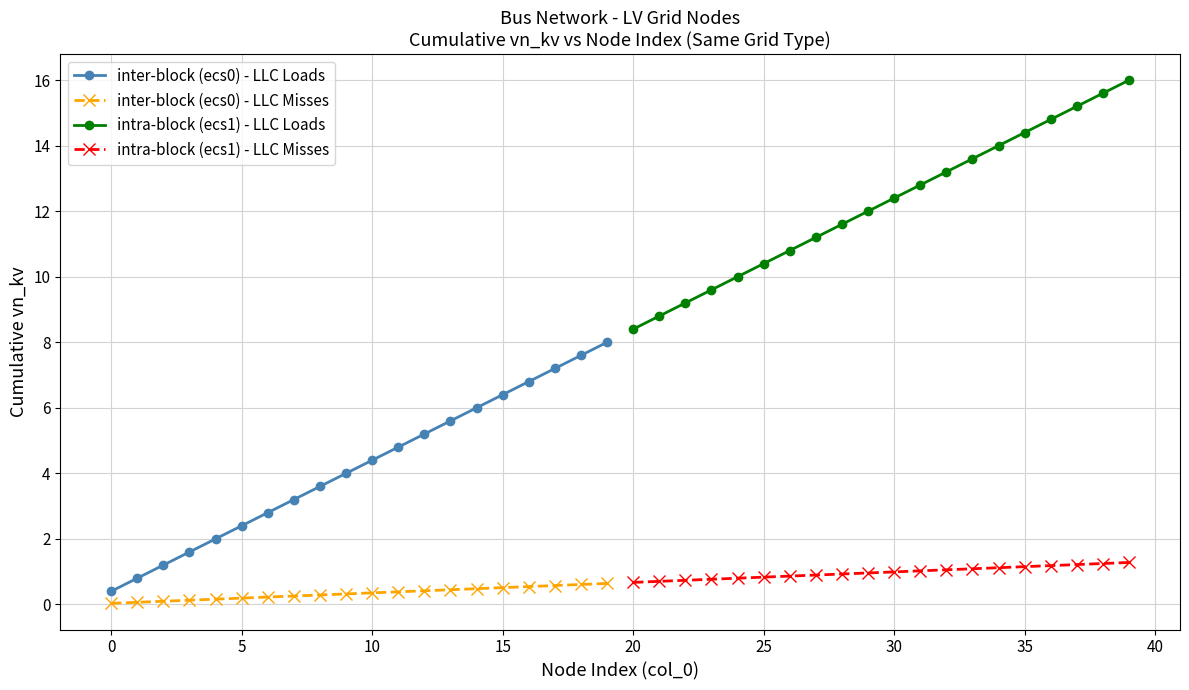

True or false: inter-block (ecs0) - LLC Loads and inter-block (ecs0) - LLC Misses cross at least once.

False